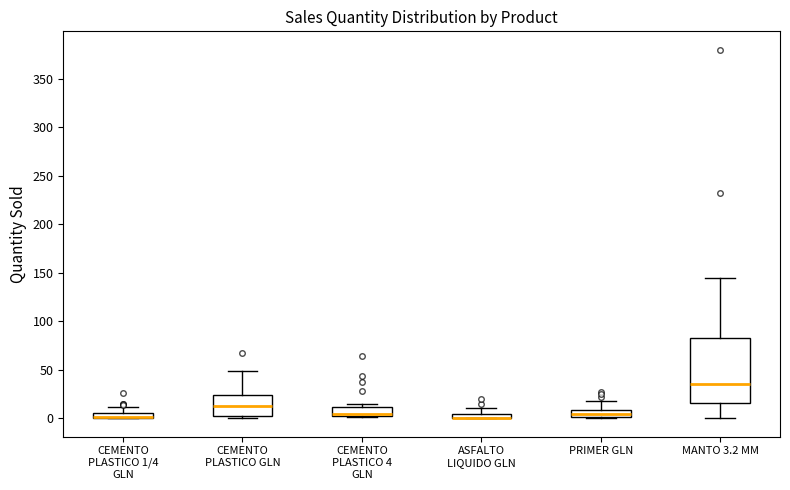

Where is the upper edge of the box for PRIMER GLN on the y-axis? The values are not printed on the chart, so give them approximately, as read against the axis.

10